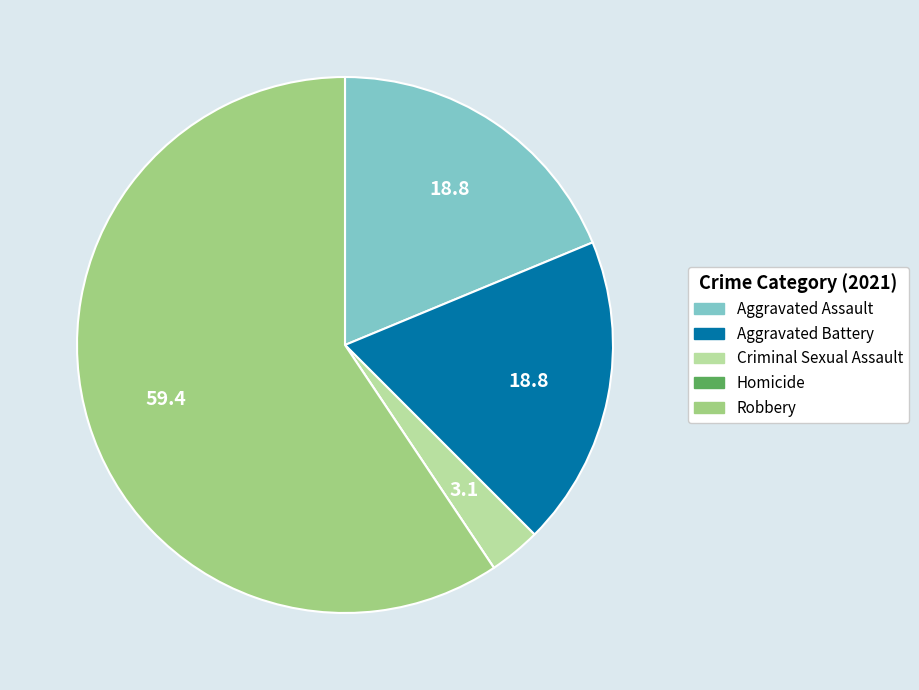

Does any single category account for the majority?

Yes